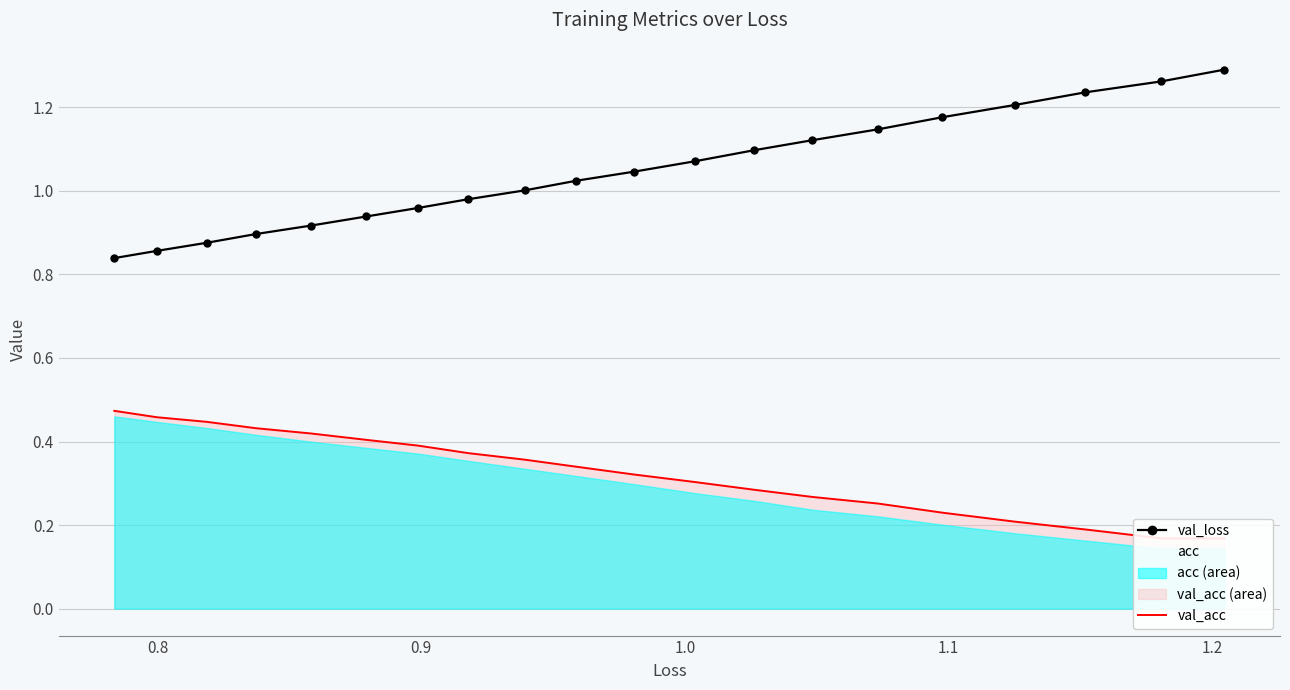

How many data points does each series have?

20